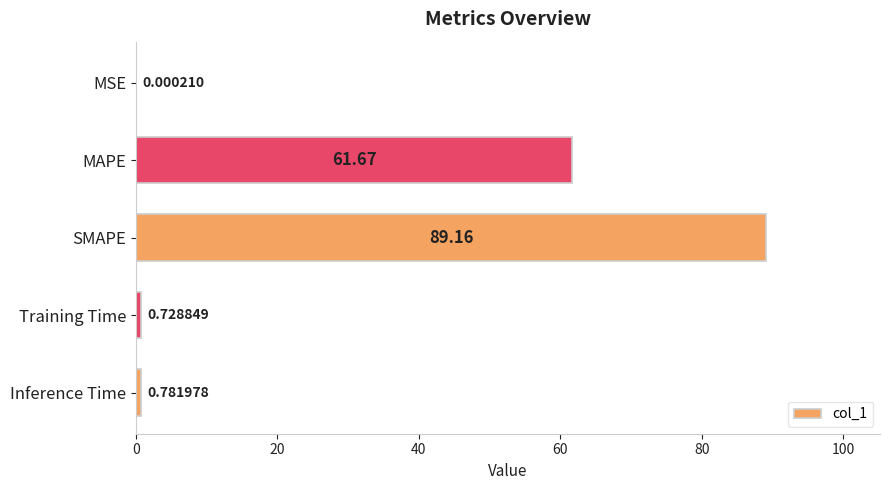

At which category does the chart reach its peak across all series?

SMAPE